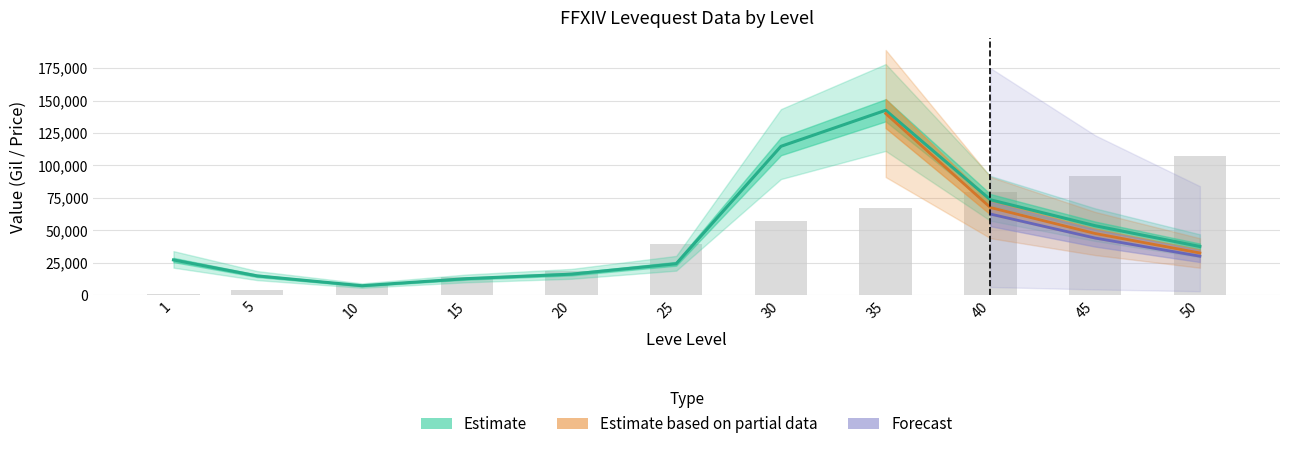

True or false: Leve EXP has a value of 145553 at 45.

False